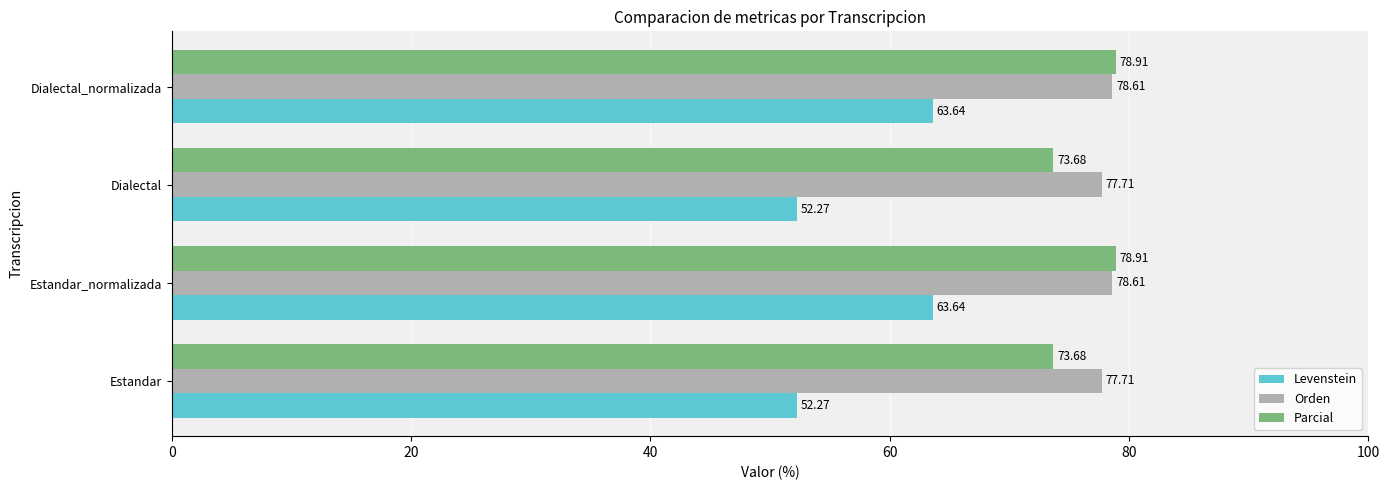

Which series has the largest range (max minus min)?

Levenstein